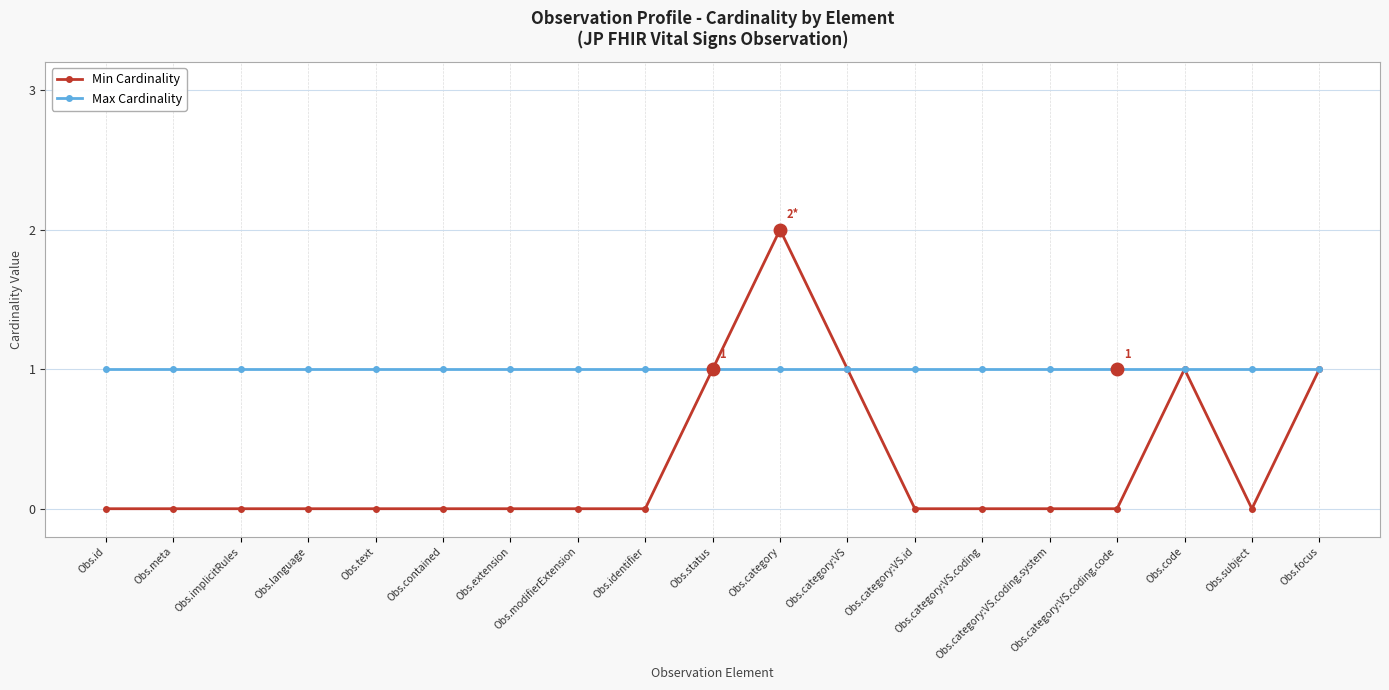

Which series has the widest spread of values?

Min Cardinality